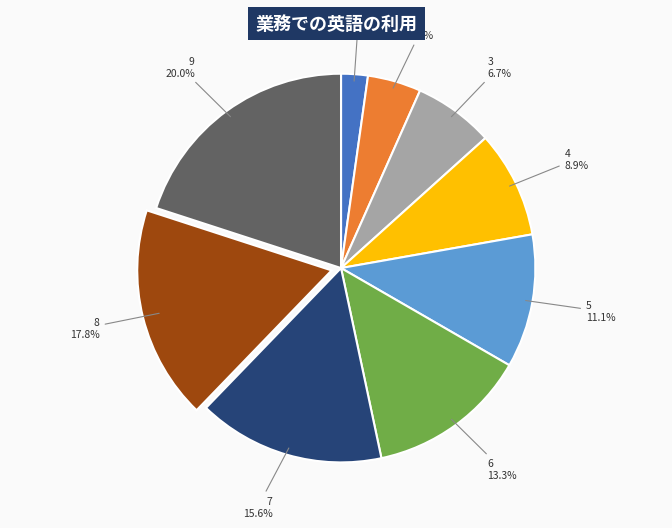

Is there any slice that represents more than half of the pie?

No